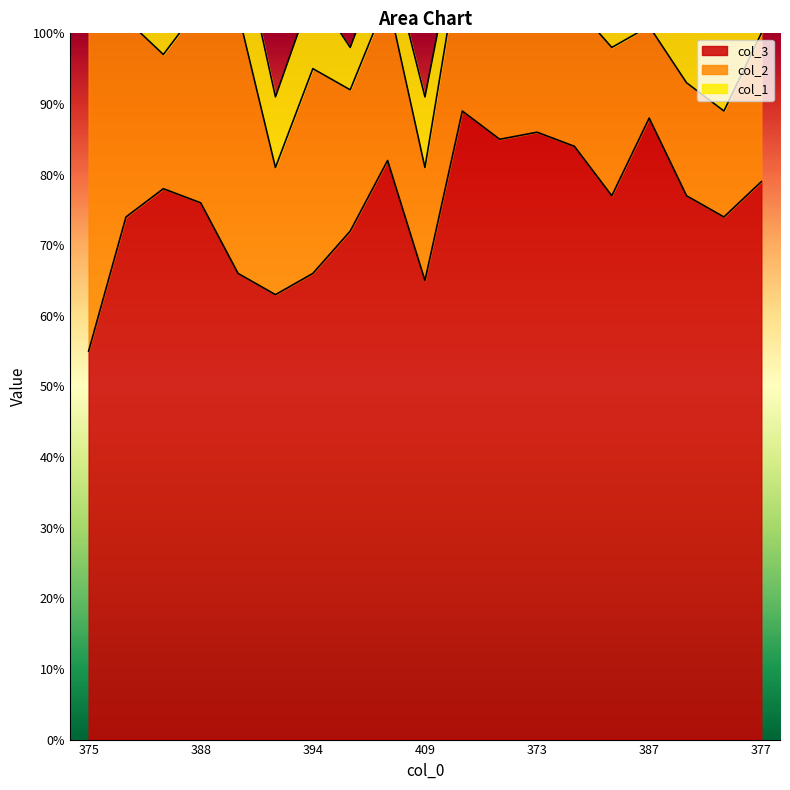

Reading left to right, transcribe all the data shown in this chart.

col_3: 375=55	392=74	394=78	388=76	385=66	409=63	394=66	402=72	388=82	409=65	382=89	388=85	373=86	376=84	389=77	387=88	395=77	396=74	377=79
col_2: 375=49	392=28	394=19	388=28	385=37	409=18	394=29	402=20	388=23	409=16	382=24	388=19	373=33	376=20	389=21	387=13	395=16	396=15	377=21
col_1: 375=21	392=6	394=9	388=8	385=12	409=10	394=11	402=6	388=7	409=10	382=5	388=8	373=8	376=20	389=13	387=12	395=12	396=15	377=23